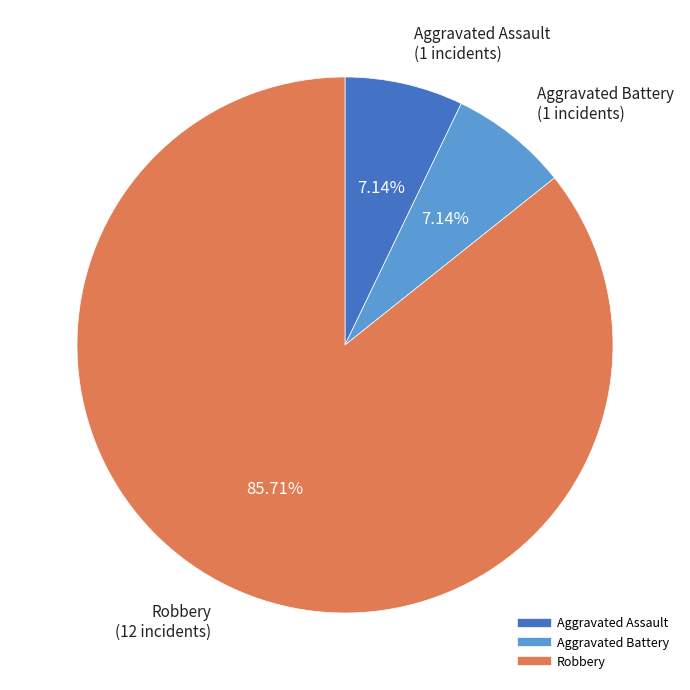

Which slice represents more than half of the pie?

Robbery